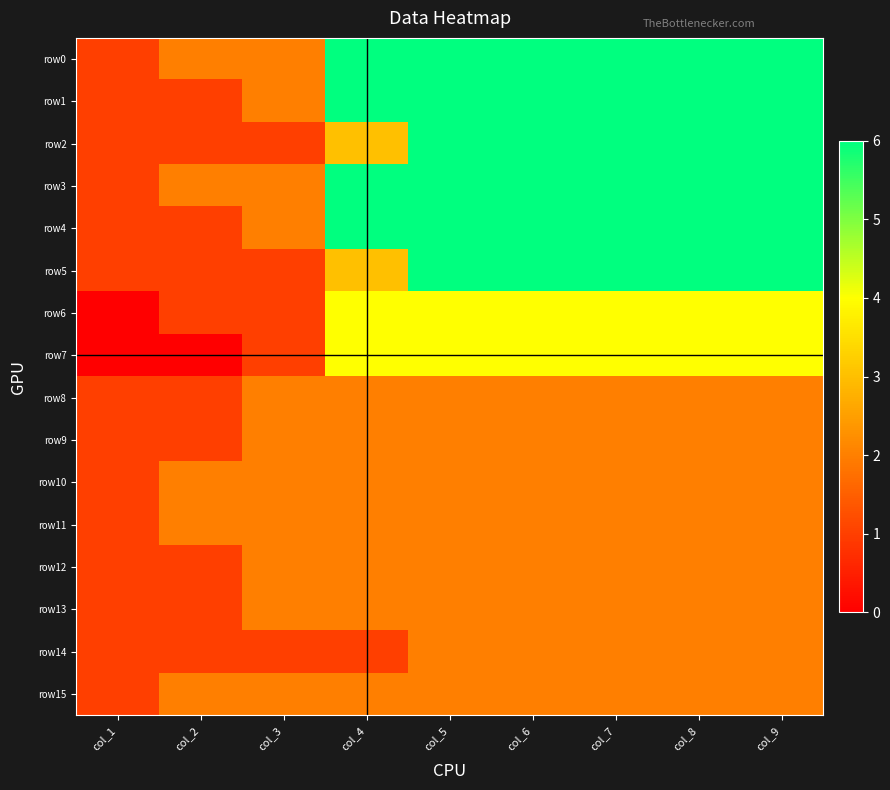

Which series has the widest spread of values?

row0